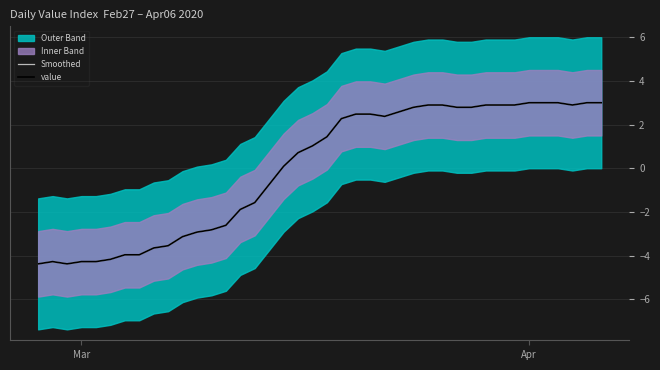

Reading left to right, transcribe all the data shown in this chart.

Smoothed: -4.4	-4.3	-4.4	-4.3	-4.3	-4.2	-4.0	-4.0	-3.6	-3.5	-3.1	-2.9	-2.8	-2.6	-1.9	-1.6	-0.7	0.1	0.7	1.0	1.5	2.3	2.5	2.5	2.4	2.6	2.8	2.9	2.9	2.8	2.8	2.9	2.9	2.9	3.0	3.0	3.0	2.9	3.0	3.0
value: -4.4	-4.3	-4.4	-4.3	-4.3	-4.2	-4.0	-4.0	-3.6	-3.5	-3.1	-2.9	-2.8	-2.6	-1.9	-1.6	-0.7	0.1	0.7	1.0	1.5	2.3	2.5	2.5	2.4	2.6	2.8	2.9	2.9	2.8	2.8	2.9	2.9	2.9	3.0	3.0	3.0	2.9	3.0	3.0